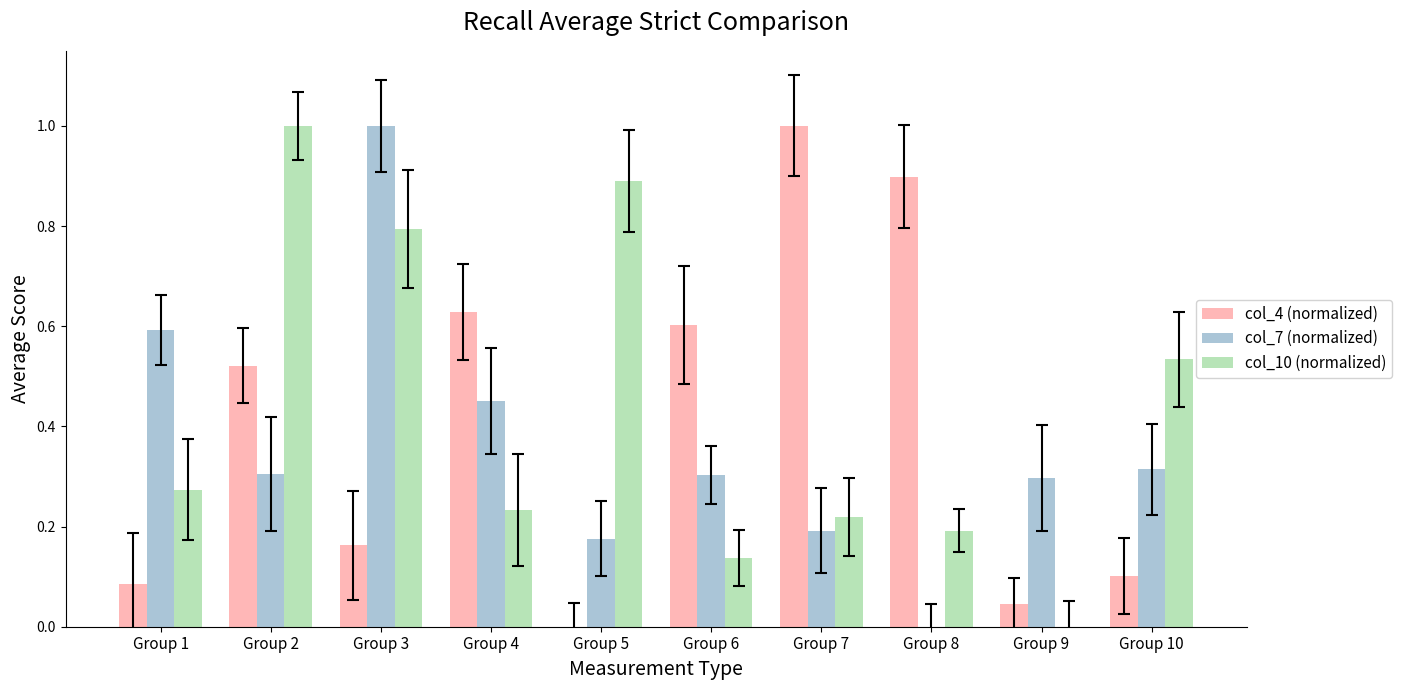

True or false: col_10 (normalized) has a value of 0.3 at Group 8.

False